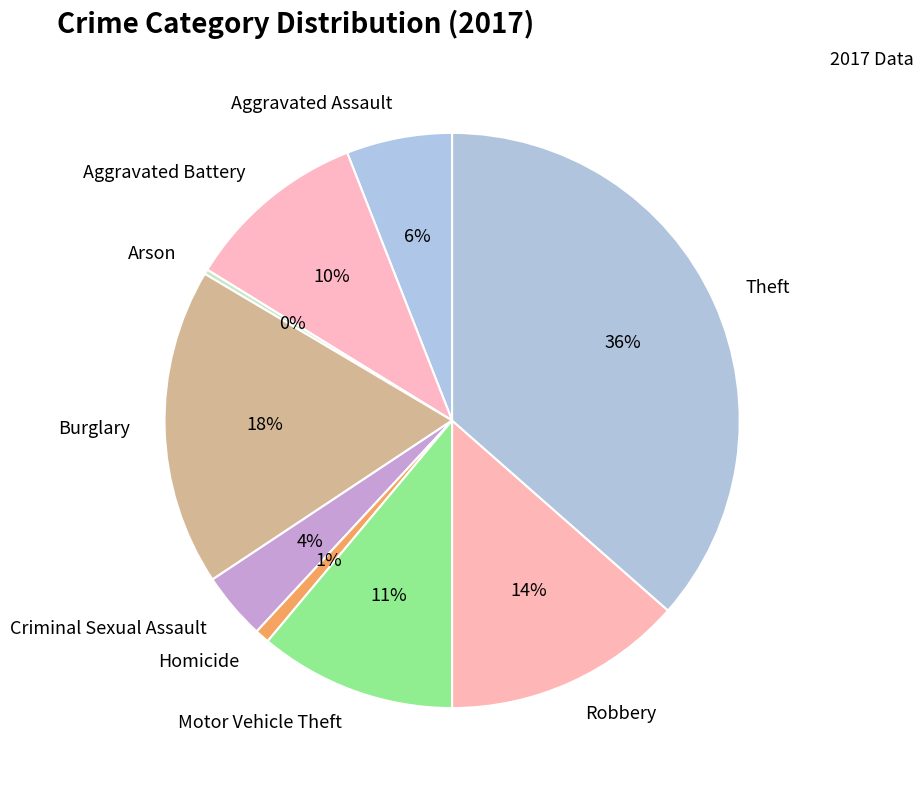

The Burglary slice represents 18% of the pie. True or false?

True